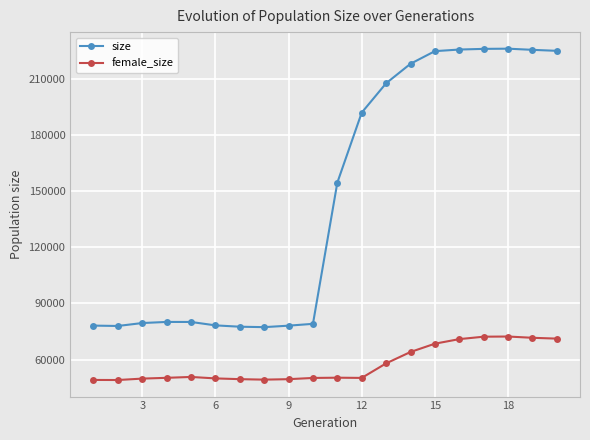

Rank the series by their average value, from lowest to highest.

female_size, size